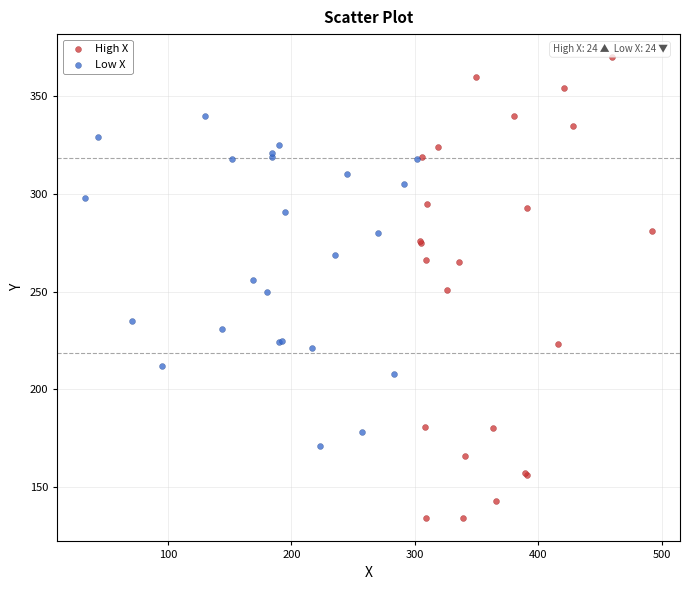

Which series has the largest Y range (max minus min)?

High X